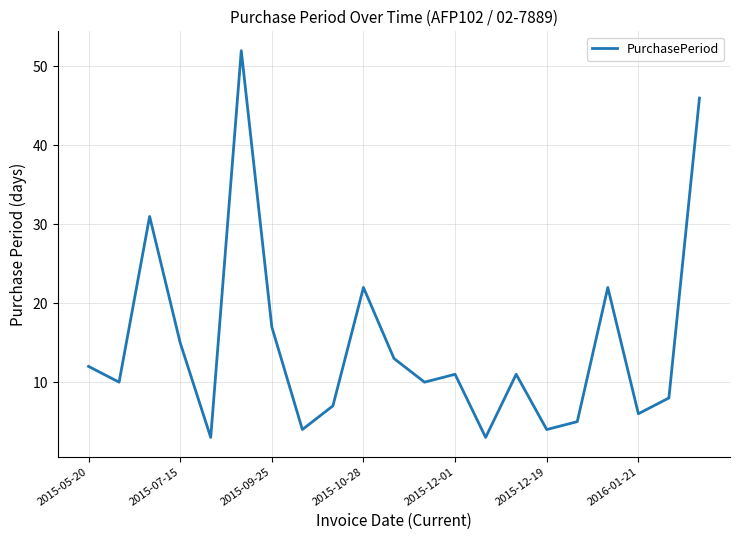

How many lines are shown in the chart?

1